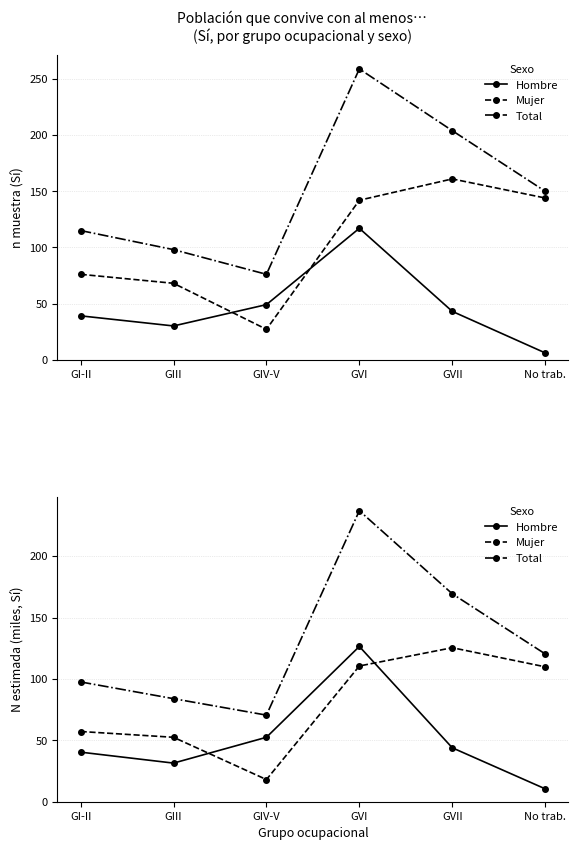

How many interior local peaks does the Hombre series have?

1